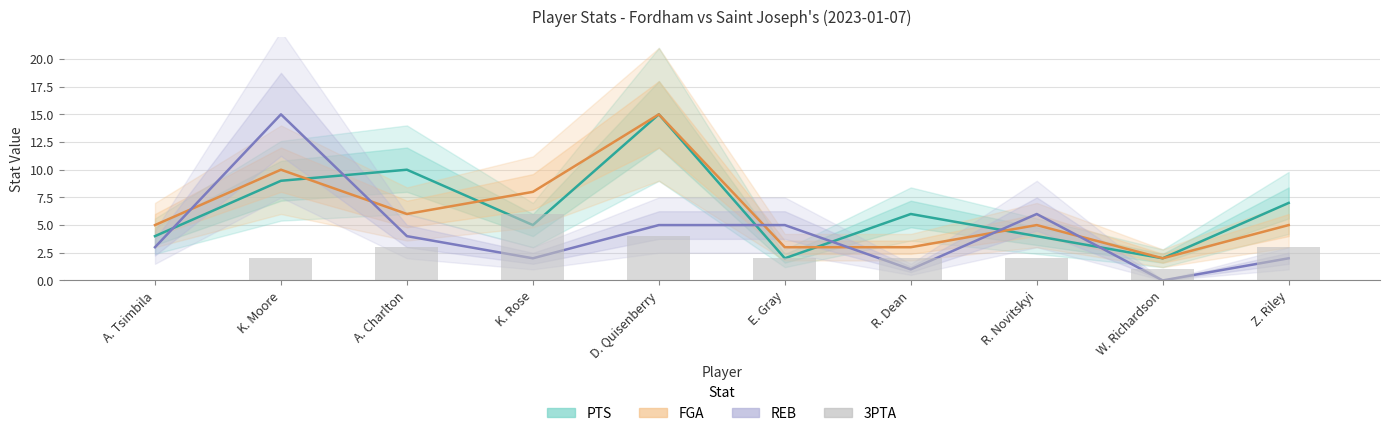

What is the value of the 3PTA bar at the 8th from the left?

2